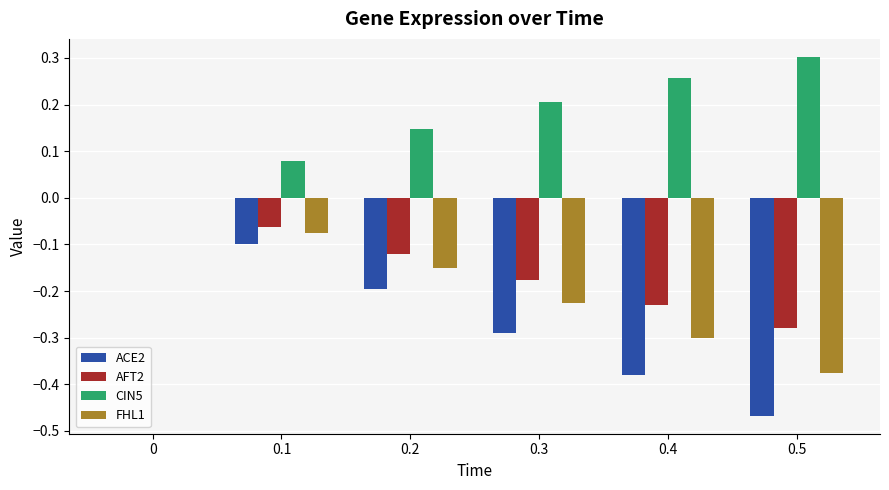

How many categories are shown in the chart?

6